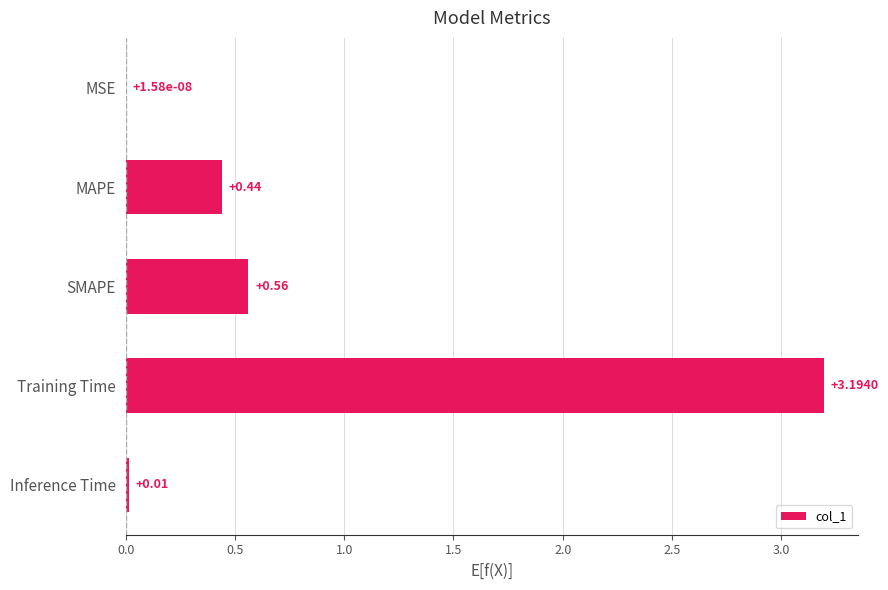

What is the change in value from SMAPE to Training Time?

+2.6